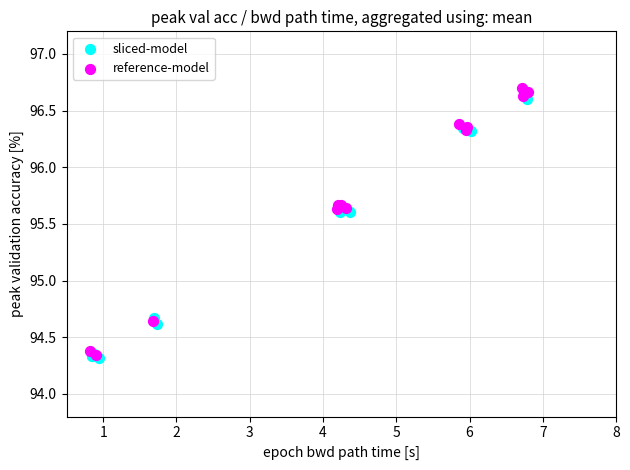

Which series reaches the maximum Y coordinate?

reference-model